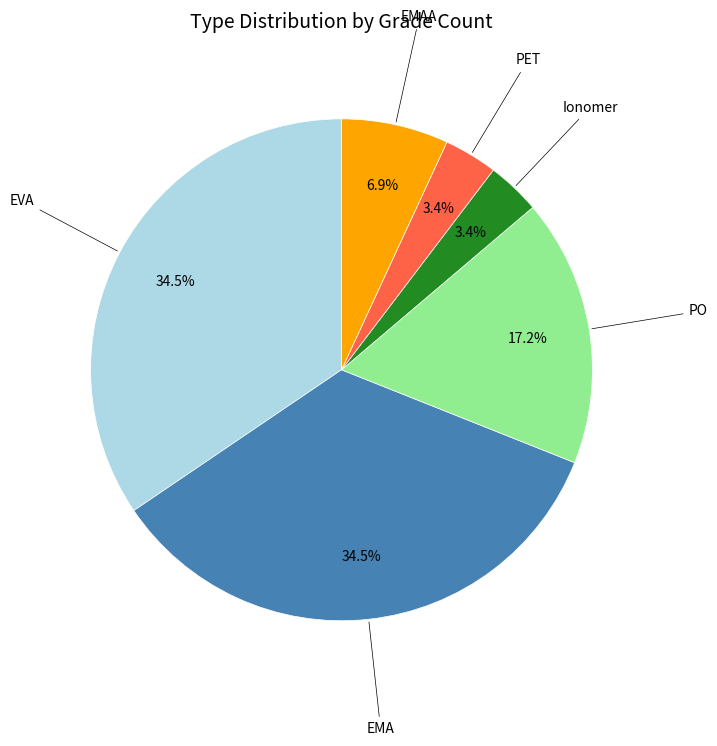

Is the sum of PET and EVA greater than half?

No